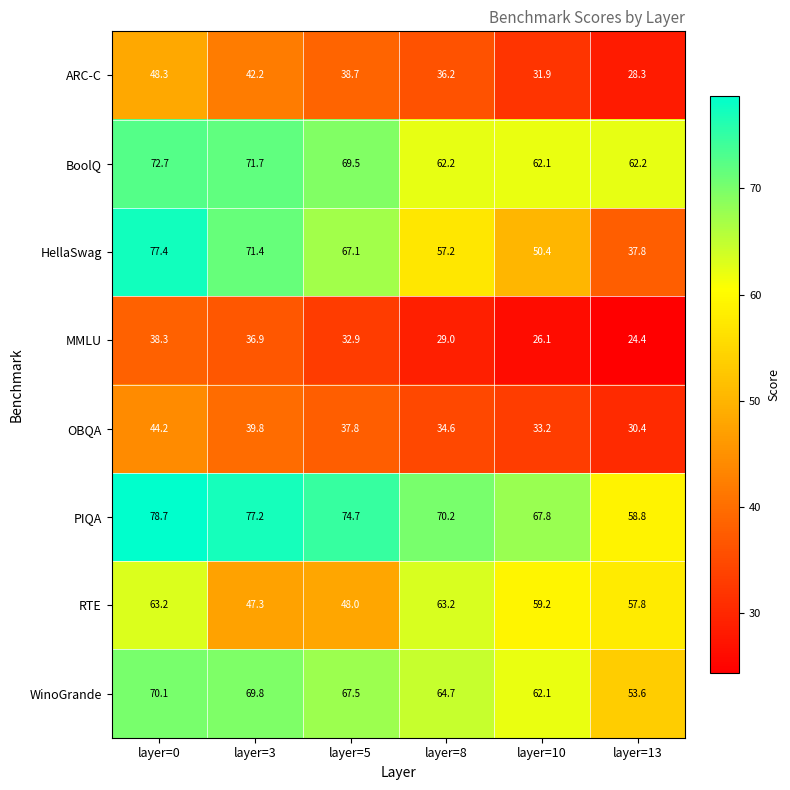

What is the total value across all series at layer=10?

392.8